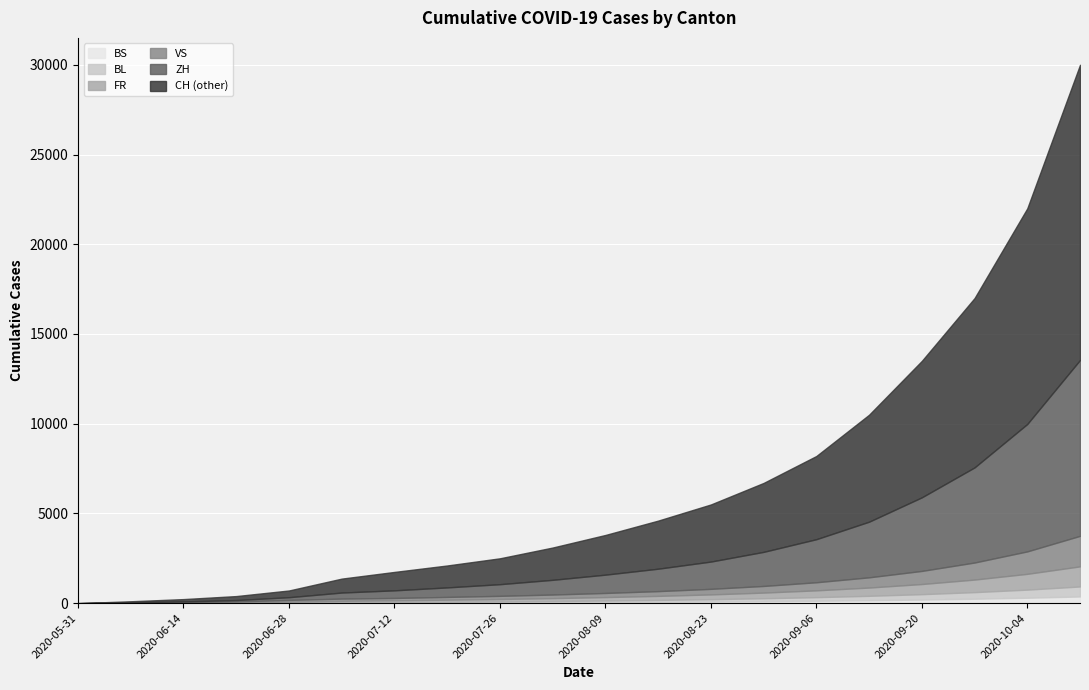

How many series are shown in this chart?

6